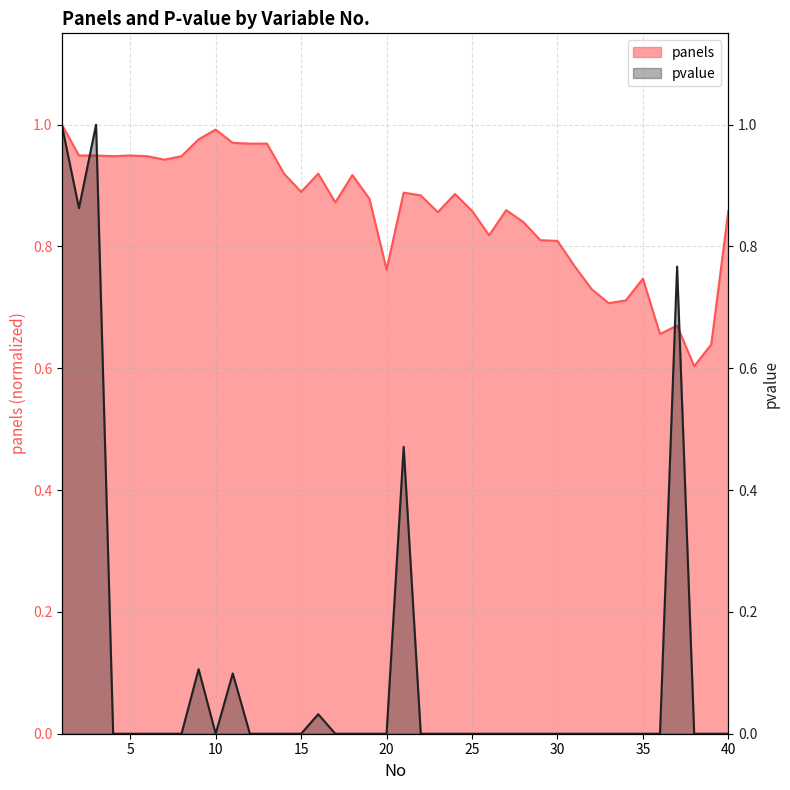

Rank the series by their average value, from highest to lowest.

panels, pvalue